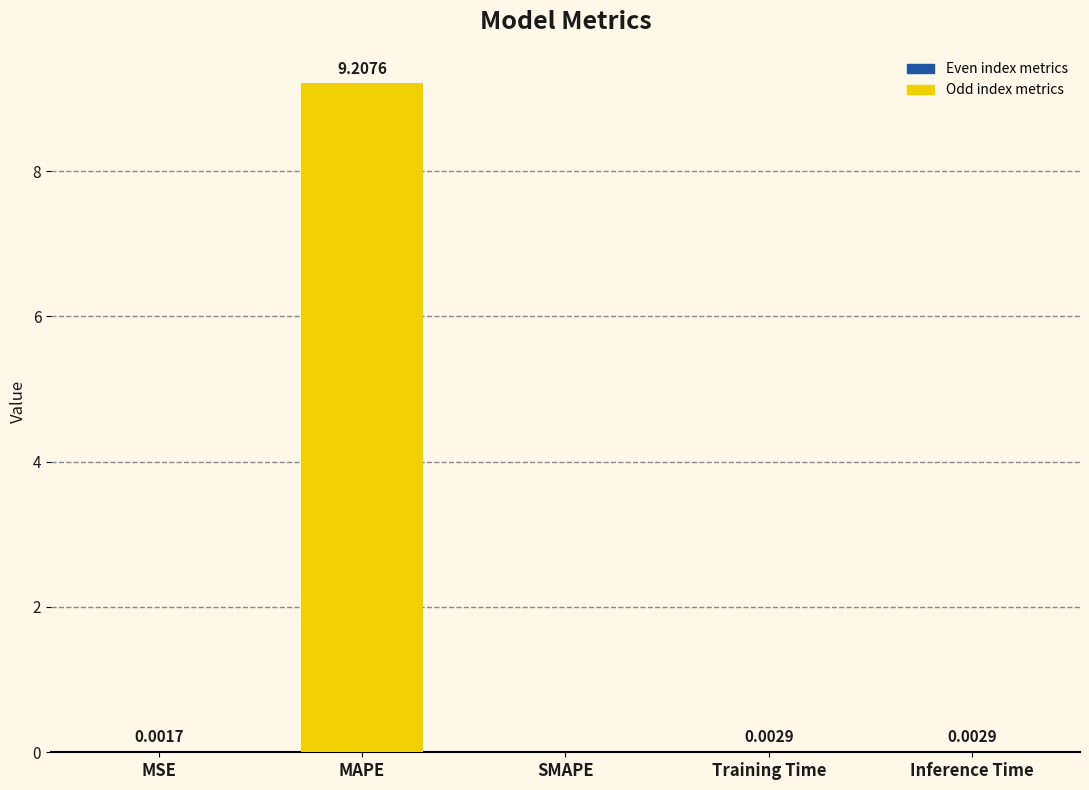

At which category does the chart reach its peak across all series?

MAPE